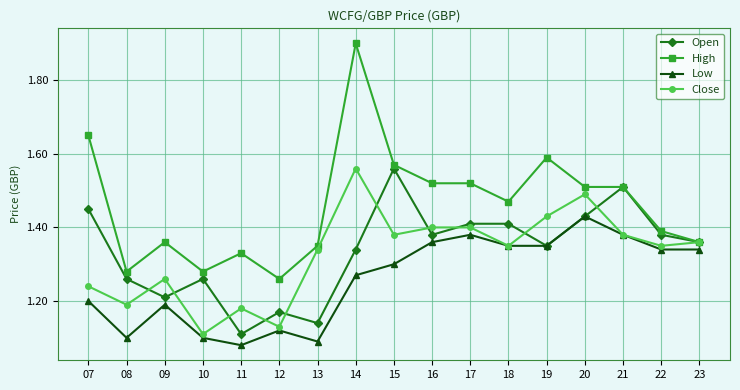

What are all the series names shown in the legend?

Open, High, Low, Close